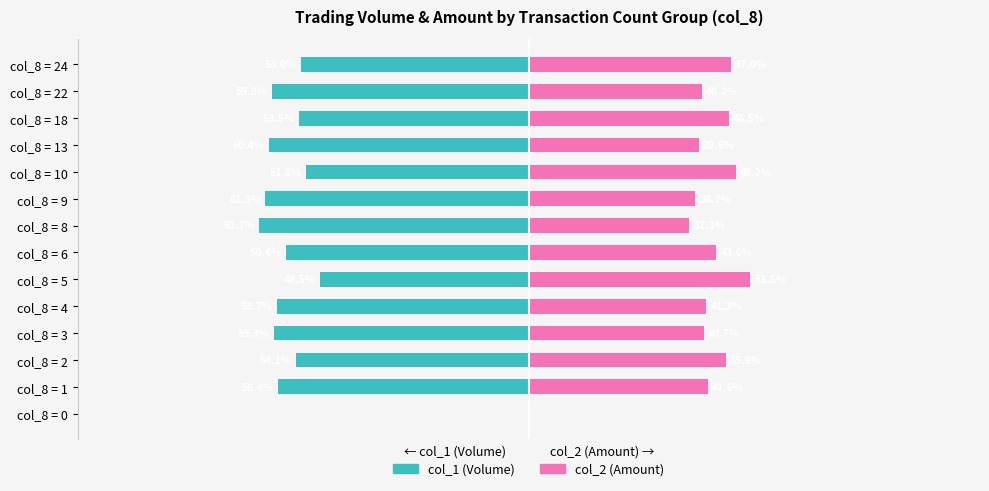

Which series has the largest range (max minus min)?

col_1 (Volume)